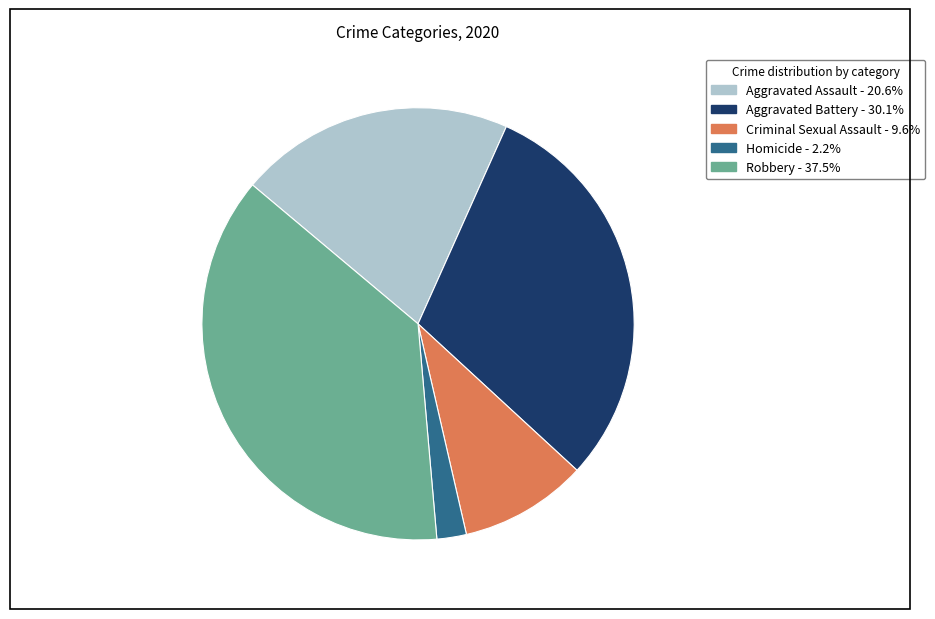

How many segments does this pie chart have?

5